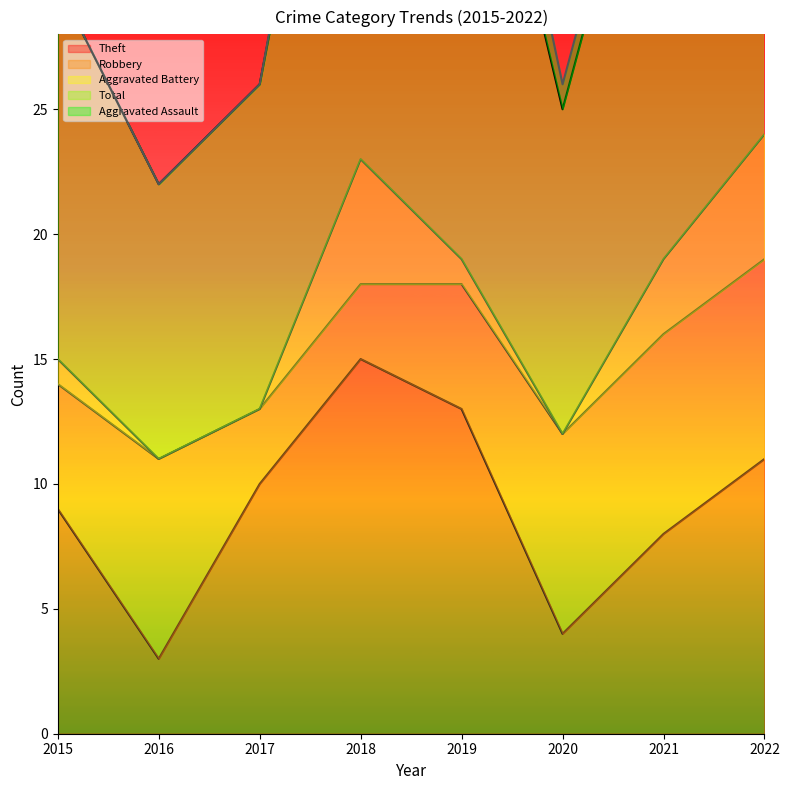

True or false: Robbery and Total intersect in this chart.

False